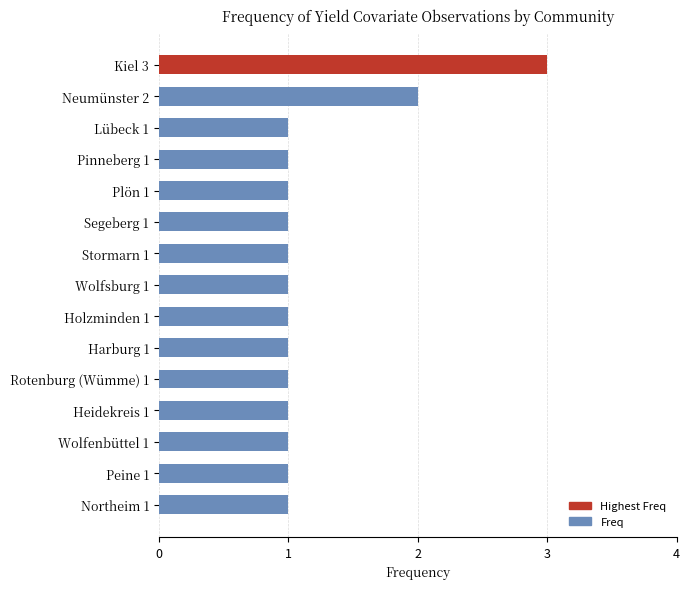

What is the ratio of the value at Pinneberg 1 to the value at Rotenburg (Wümme) 1?

1.0